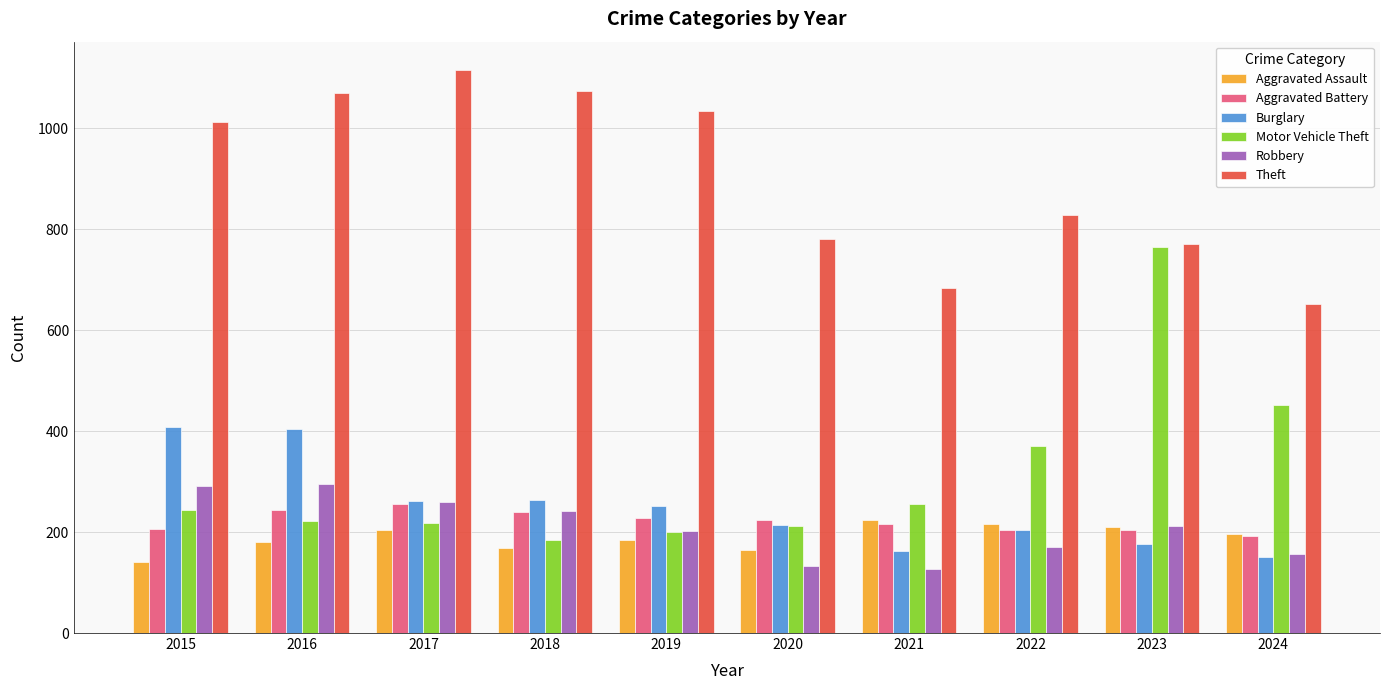

Rank the series by their maximum value, from highest to lowest.

Theft, Motor Vehicle Theft, Burglary, Robbery, Aggravated Battery, Aggravated Assault